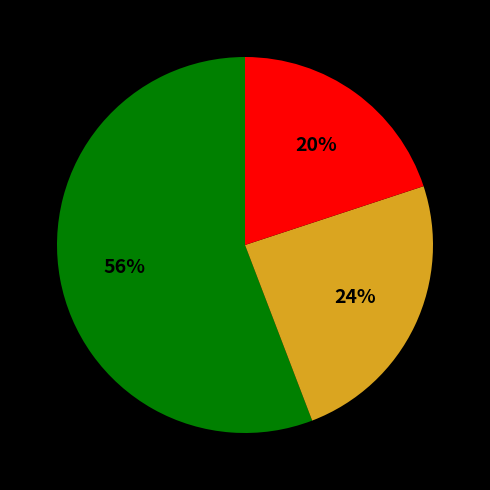

To the nearest percent, what is the difference between the largest and smallest slice percentages?

36%